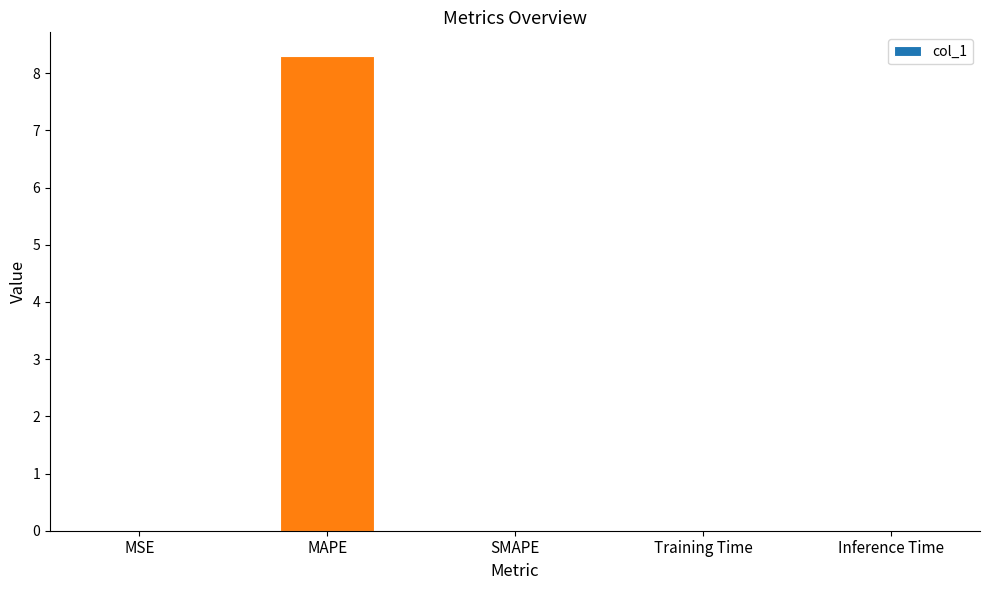

Which has a higher value, SMAPE or MAPE?

MAPE